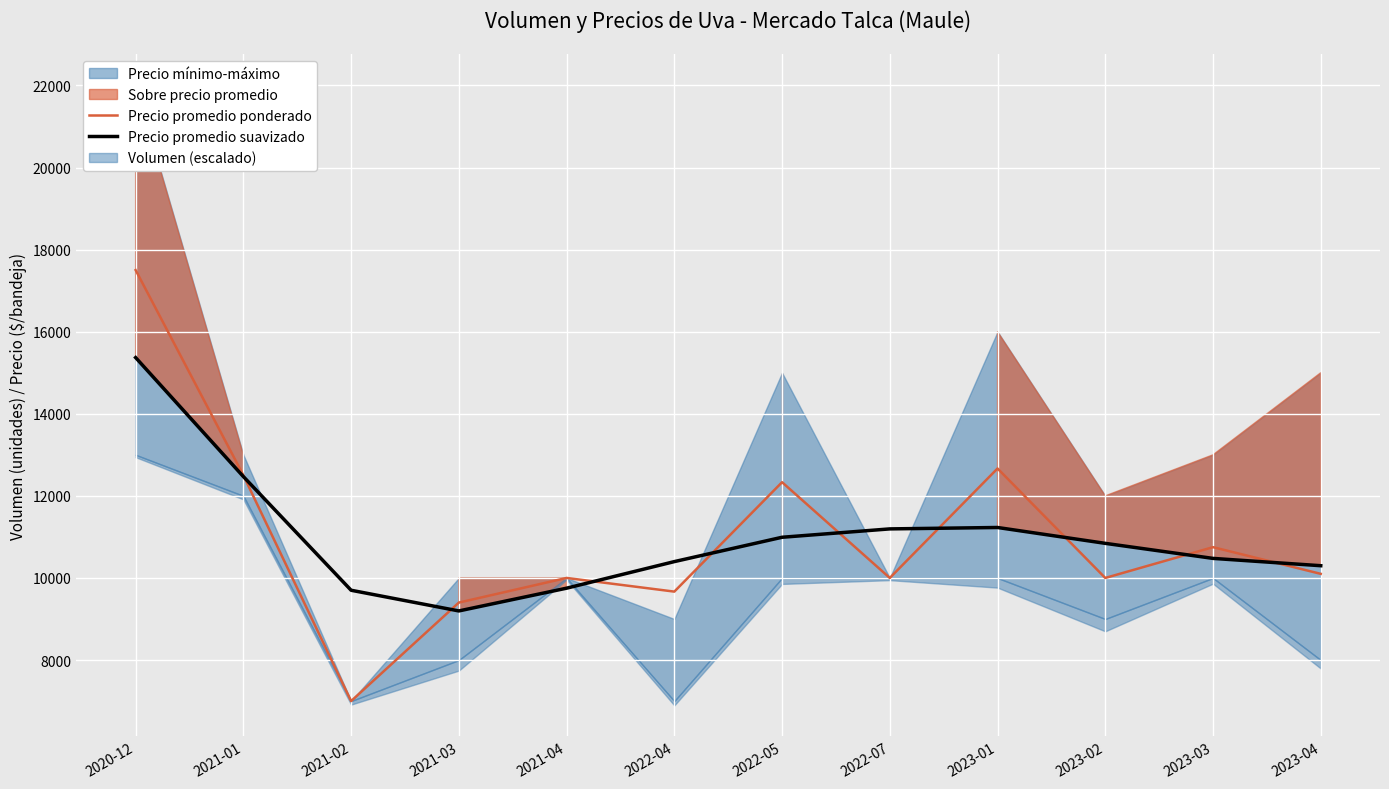

What value does the Precio promedio ponderado series have at 2020-12?

17500.0